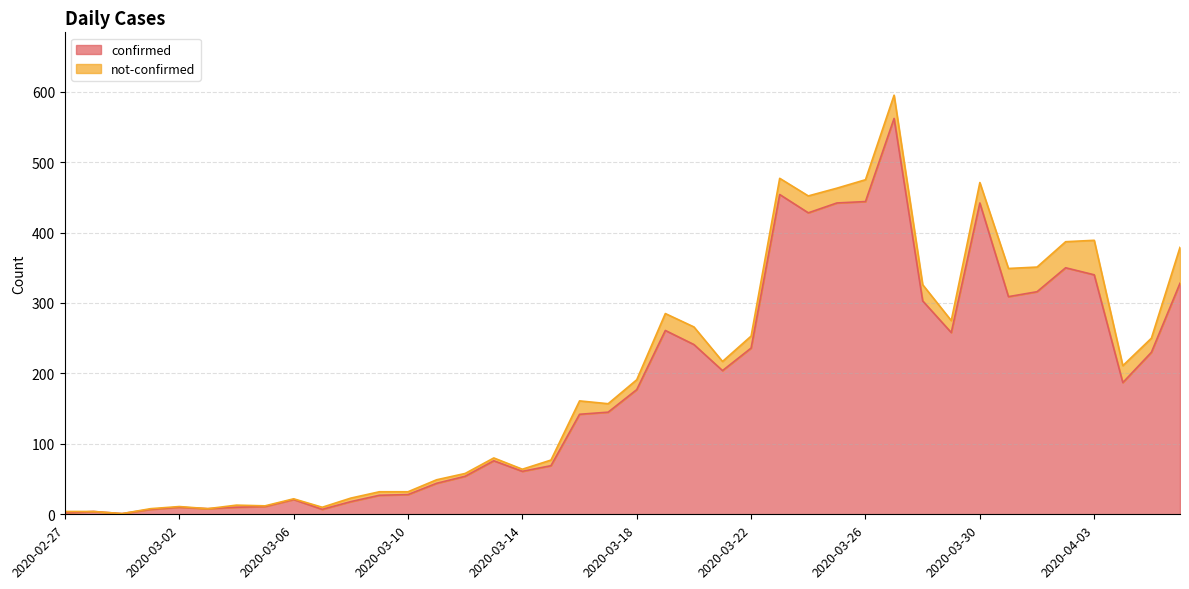

Does the chart have visible grid lines?

Yes